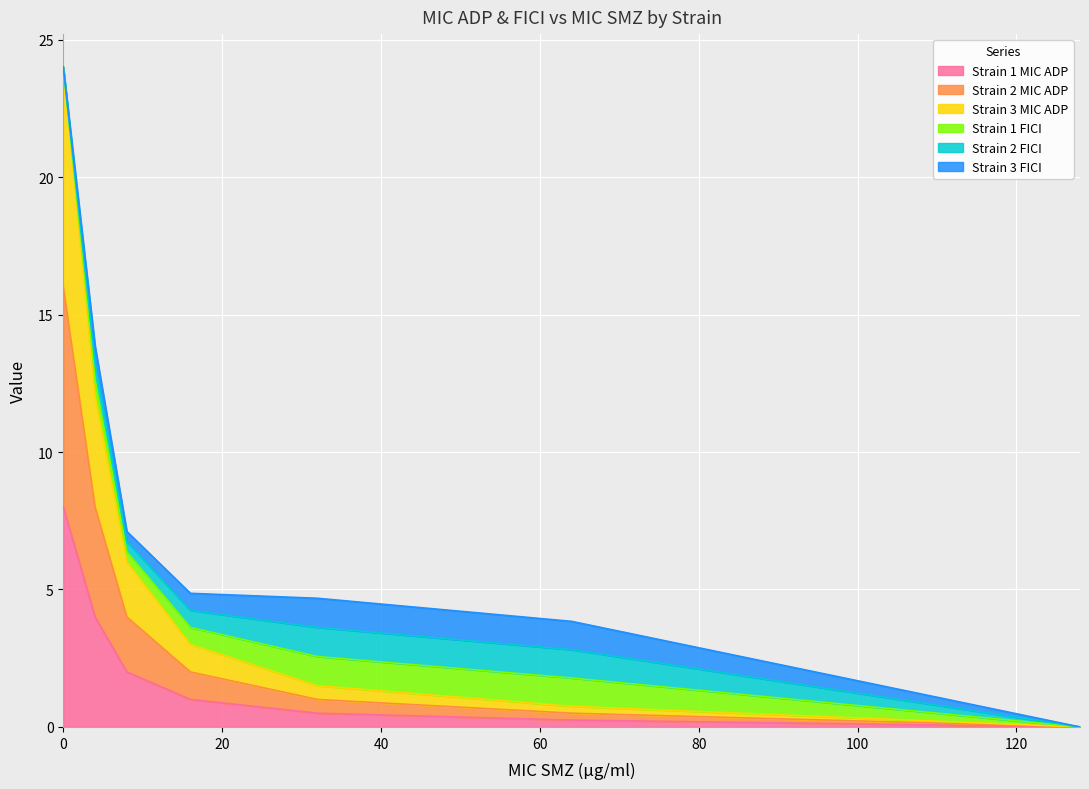

What is the value of the Strain 3 MIC ADP point at the 6th from the left?

0.8